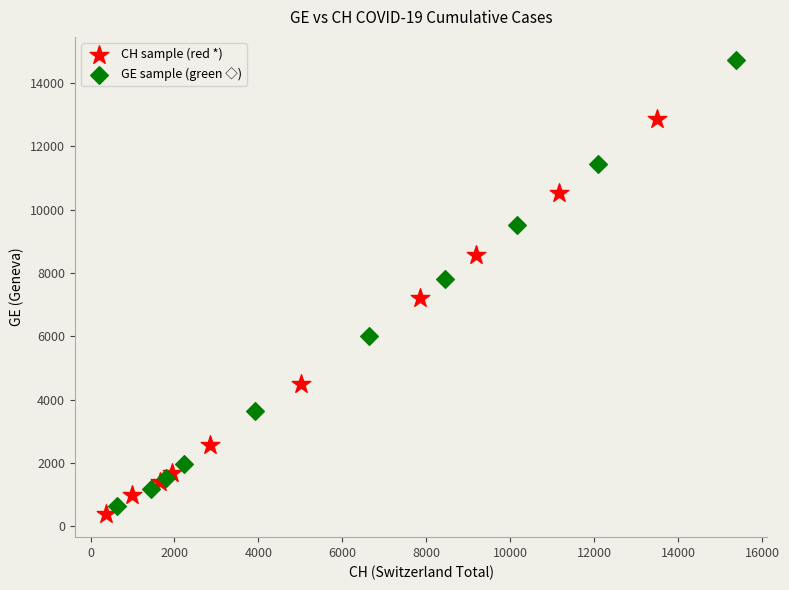

Which series has the largest Y range (max minus min)?

GE sample (green ◇)